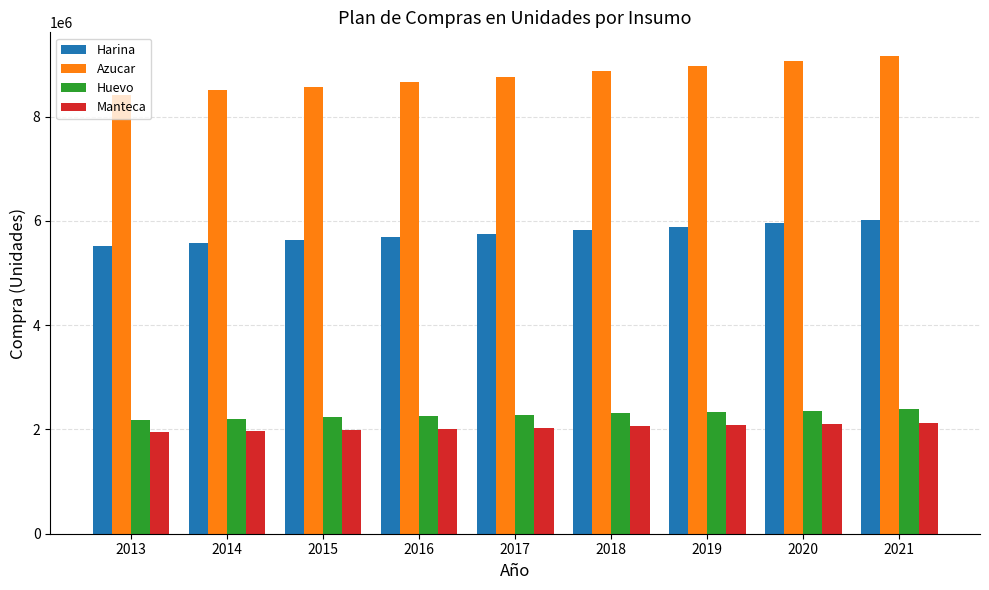

How many bars are there in each group?

4